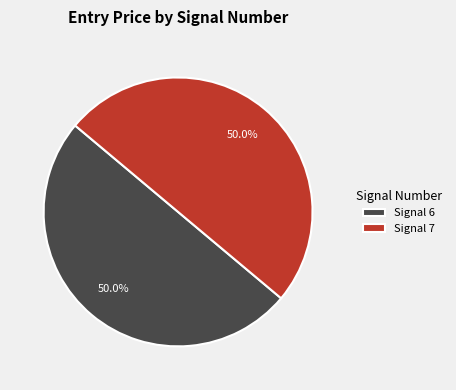

What is the ratio of the value at Signal 6 to the value at Signal 7?

1.0